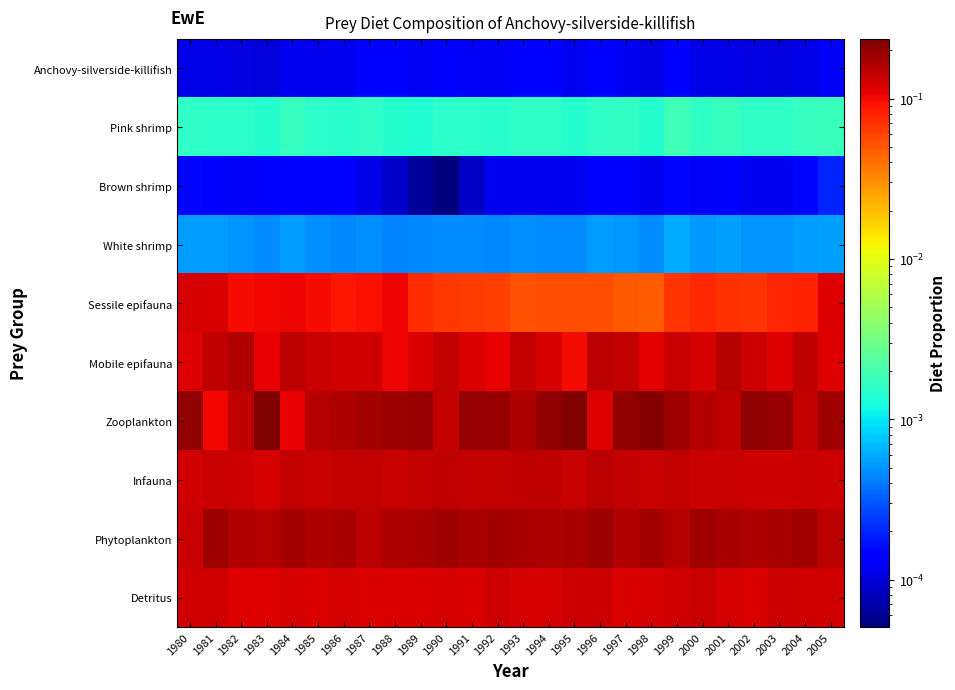

How many categories are shown in the chart?

26